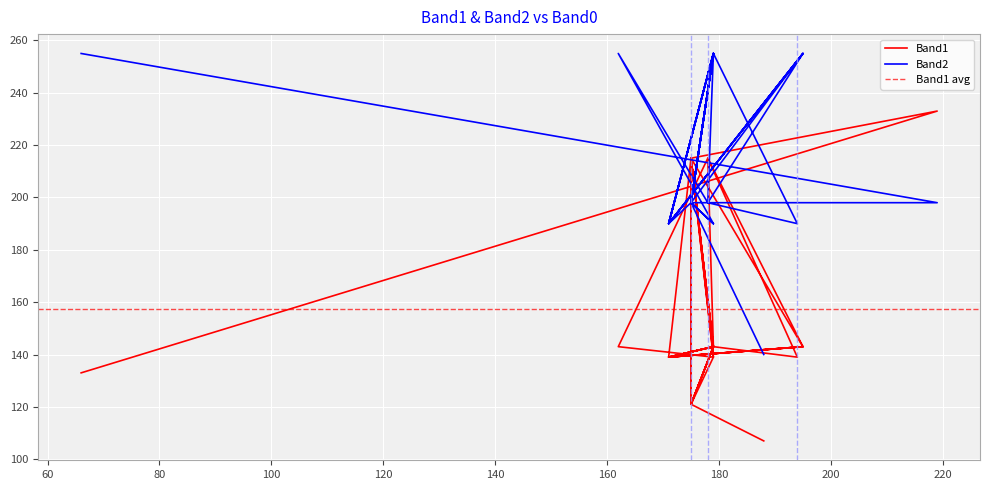

What is the total value across all series at 162?

398